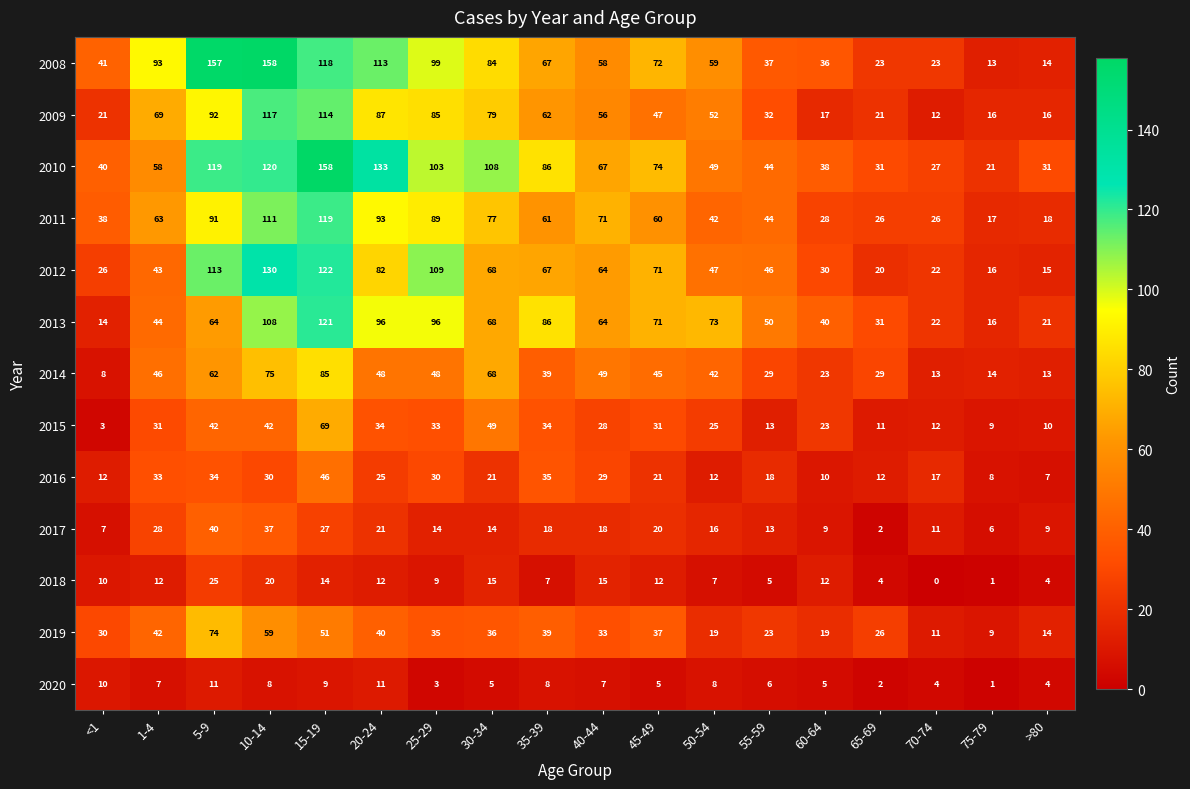

The value of 2009 at 5-9 is 92. True or false?

True